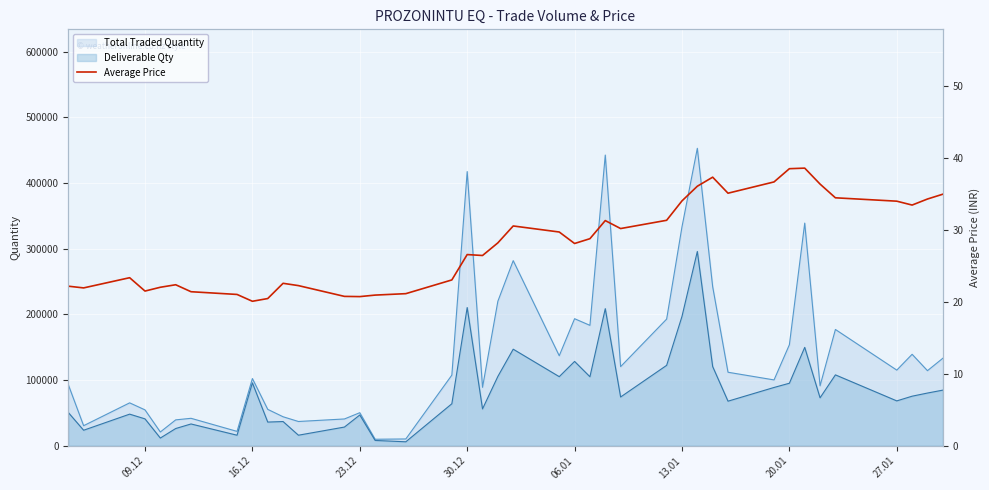

What is the sum of all values?

1124.0